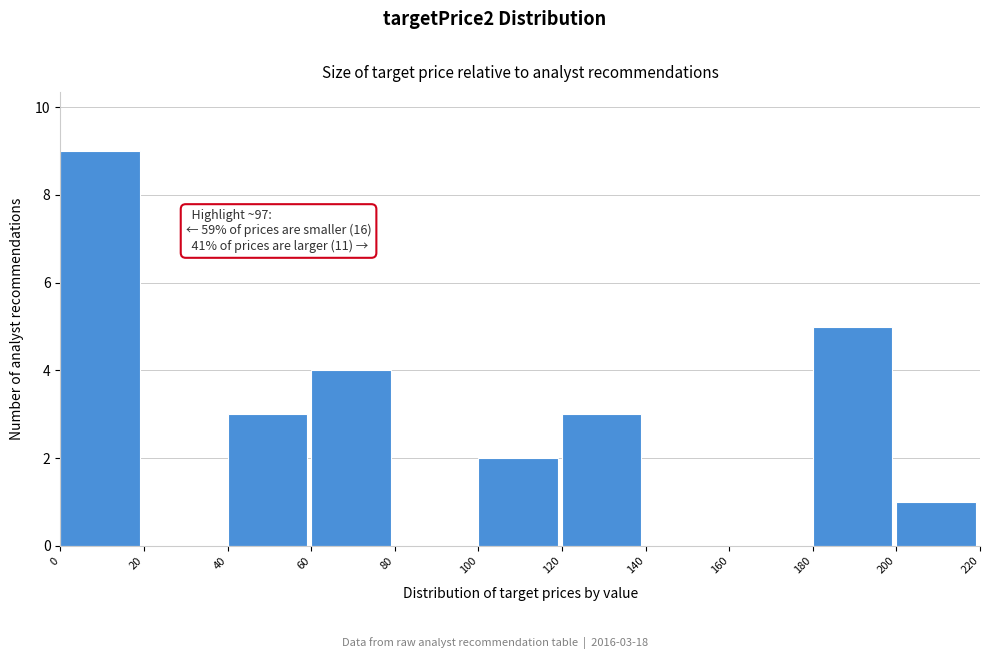

Over which range of the x-axis is the bar tallest?

0 to 20